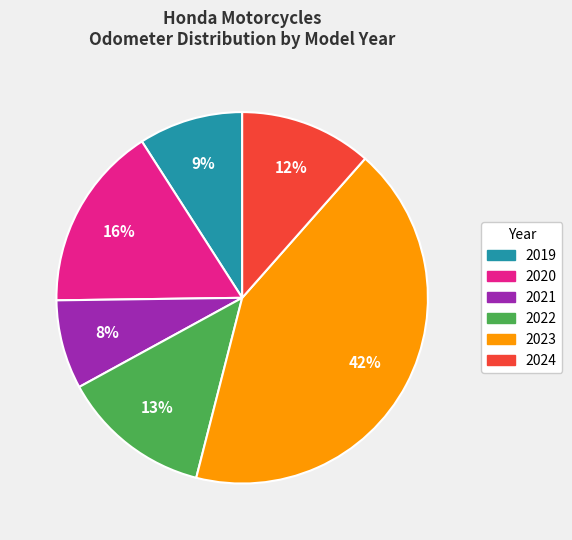

Does 2023 represent more than half of the total?

No